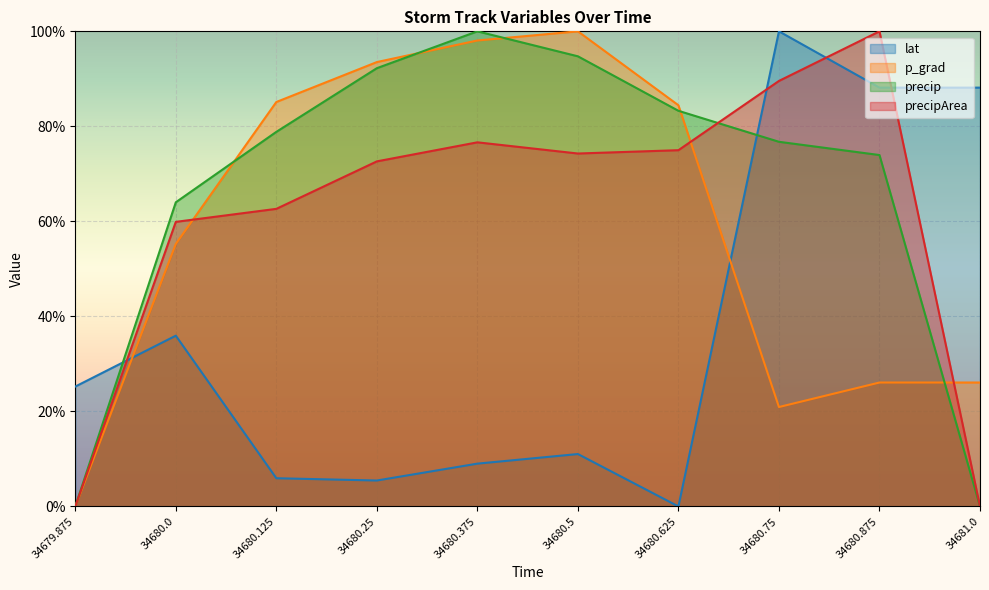

Where is the first local maximum for p_grad?

34680.5